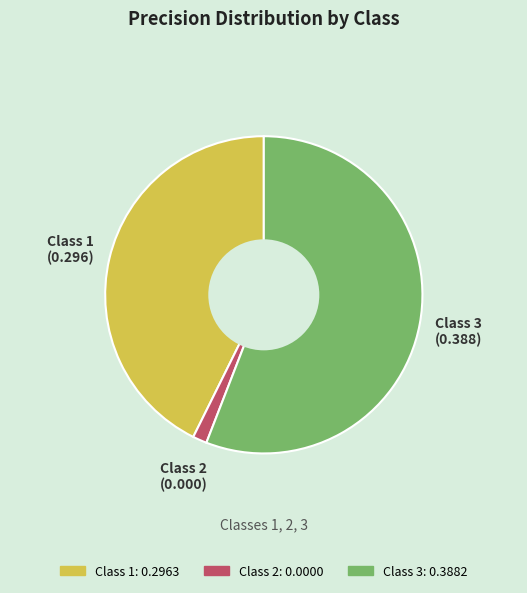

Is there a majority slice in this chart?

Yes